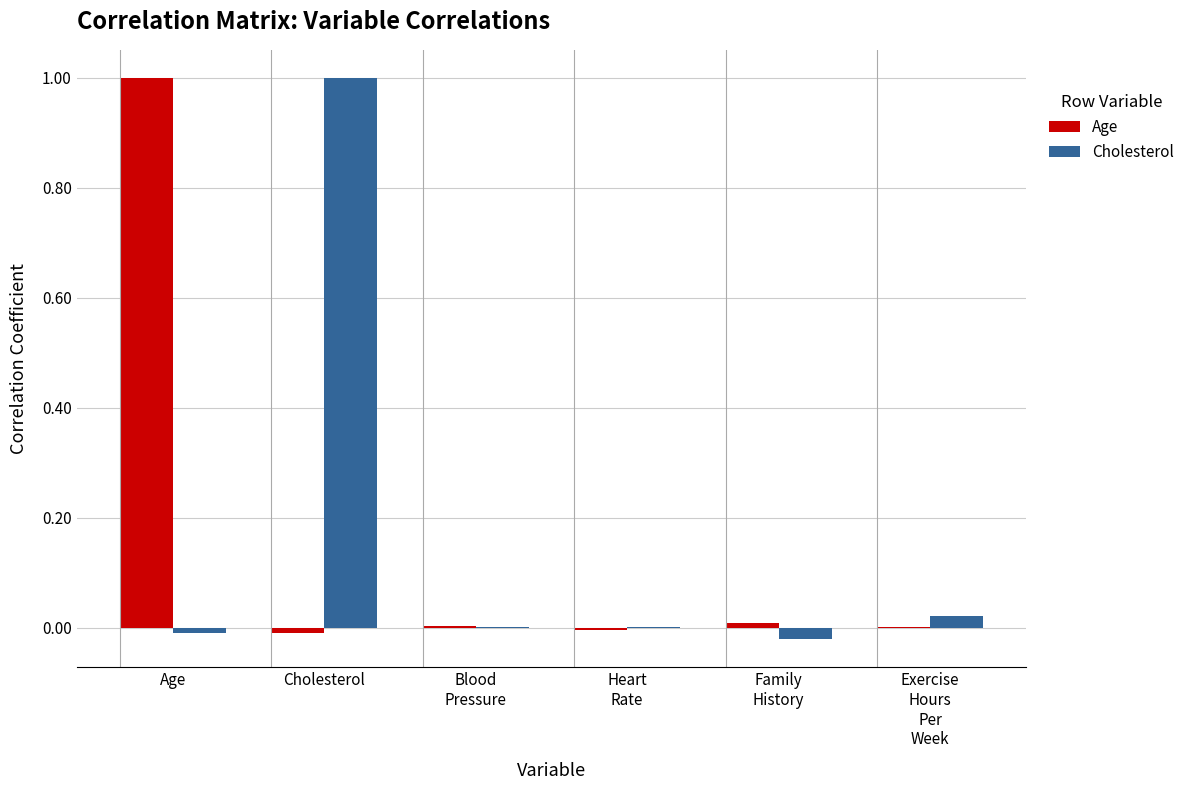

What is the maximum value shown in the chart?

1.0